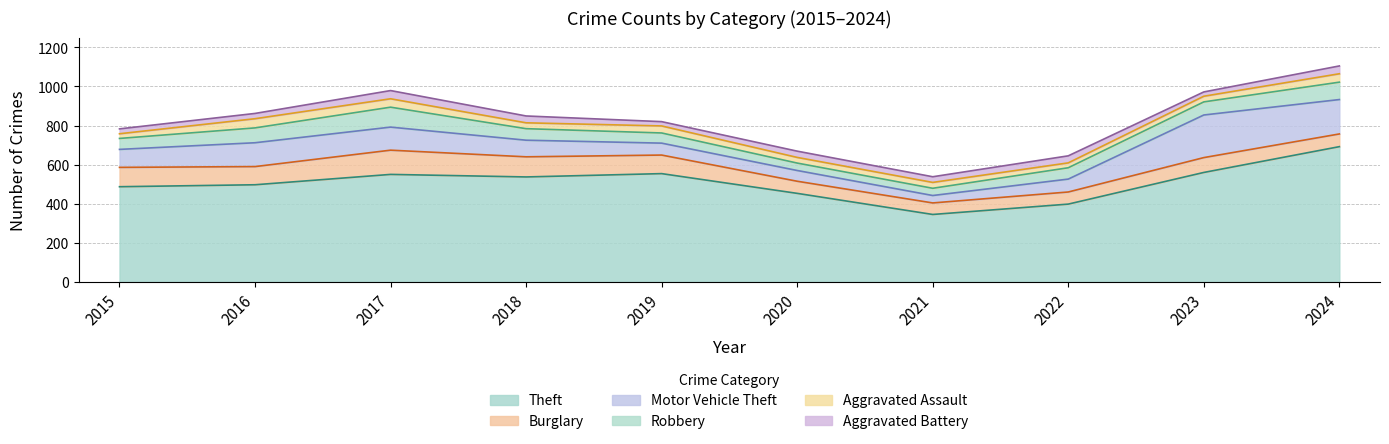

Reading right to left, extract all data points from this chart.

Theft: 2024=692	2023=560	2022=398	2021=345	2020=453	2019=554	2018=537	2017=550	2016=497	2015=487
Burglary: 2024=65	2023=76	2022=62	2021=59	2020=62	2019=95	2018=103	2017=124	2016=93	2015=99
Motor Vehicle Theft: 2024=176	2023=218	2022=66	2021=38	2020=55	2019=61	2018=85	2017=118	2016=122	2015=92
Robbery: 2024=89	2023=67	2022=58	2021=37	2020=38	2019=52	2018=59	2017=102	2016=76	2015=56
Aggravated Assault: 2024=43	2023=29	2022=25	2021=30	2020=29	2019=36	2018=30	2017=43	2016=47	2015=24
Aggravated Battery: 2024=40	2023=22	2022=36	2021=29	2020=32	2019=22	2018=35	2017=42	2016=27	2015=25